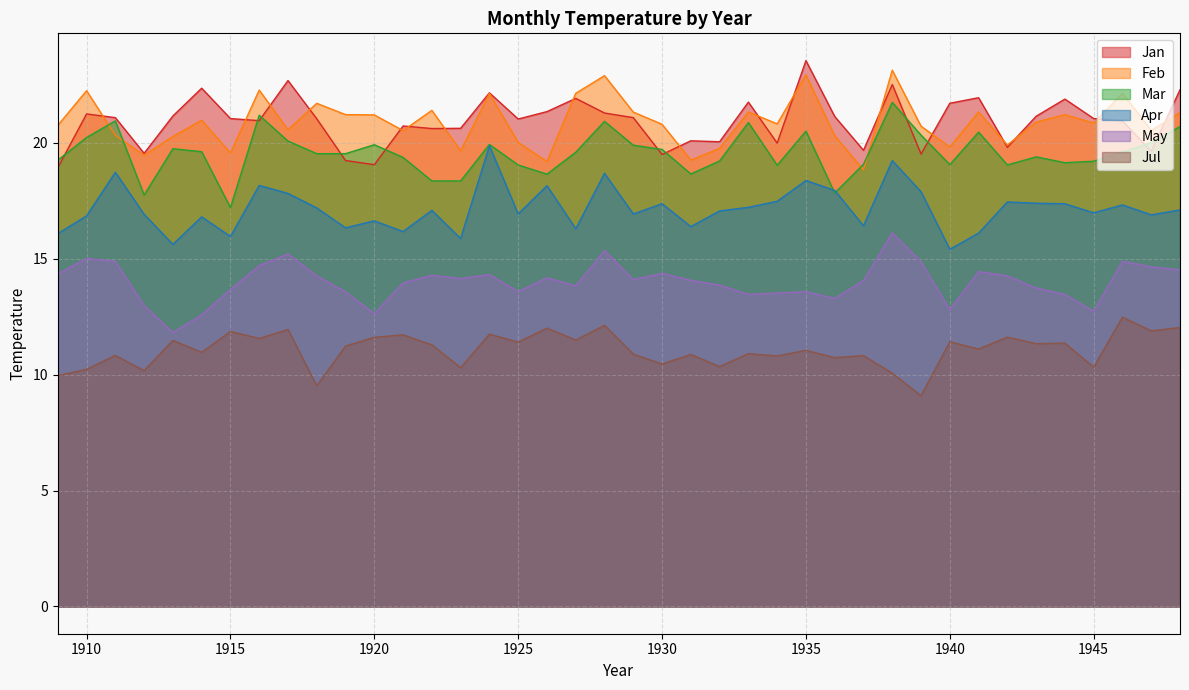

True or false: Jan and Apr cross at least once.

False